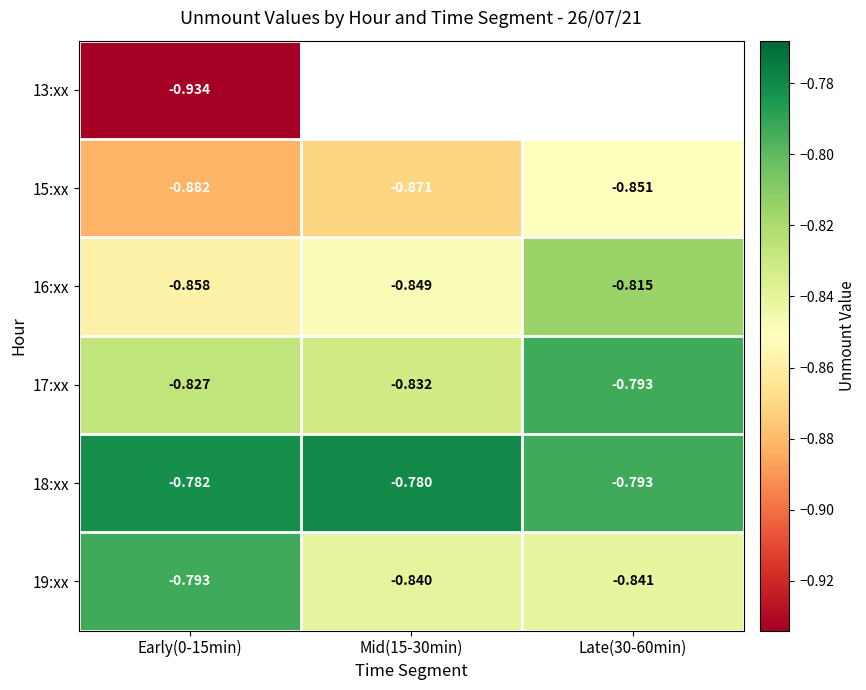

What is the sum of all 16:xx values?

-2.5